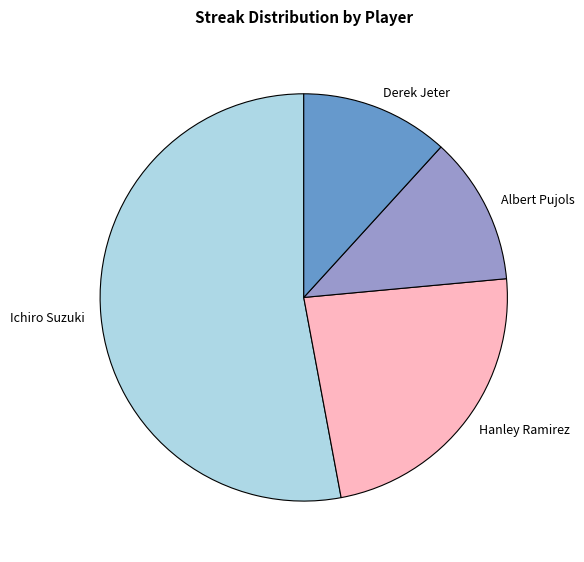

Is it true that Hanley Ramirez is 24% of the pie?

True